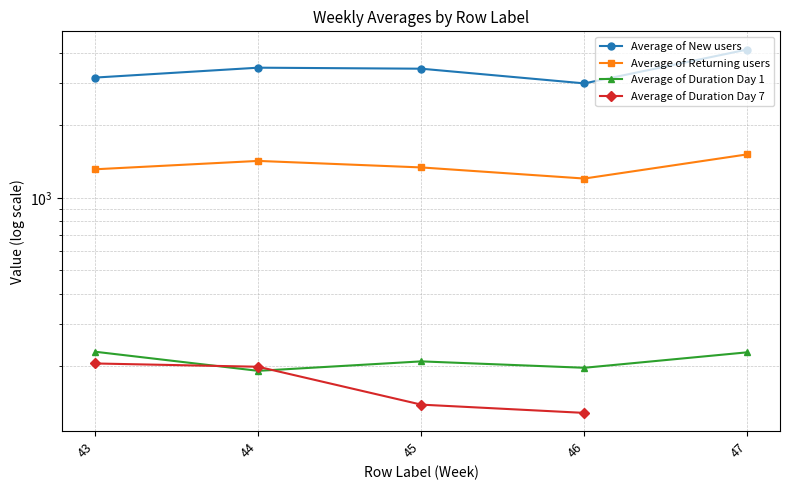

What is the maximum value shown in the chart?

4129.6